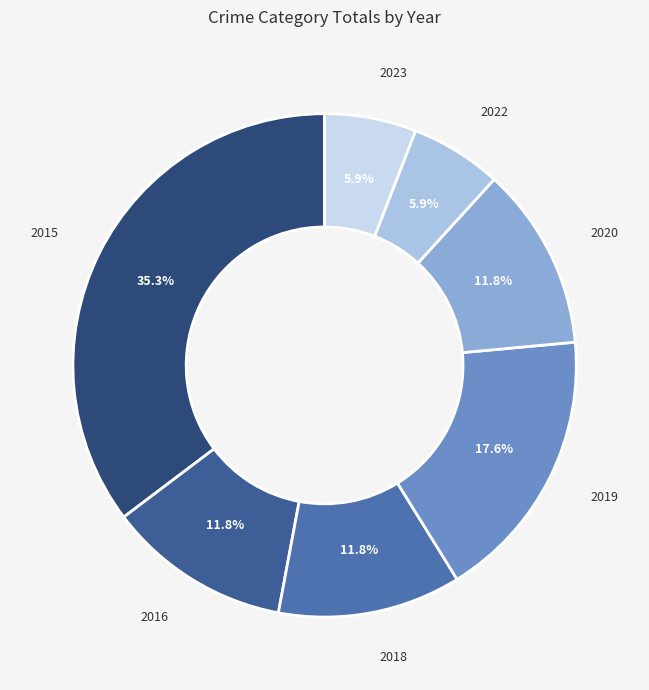

How many slices are in this pie chart?

7